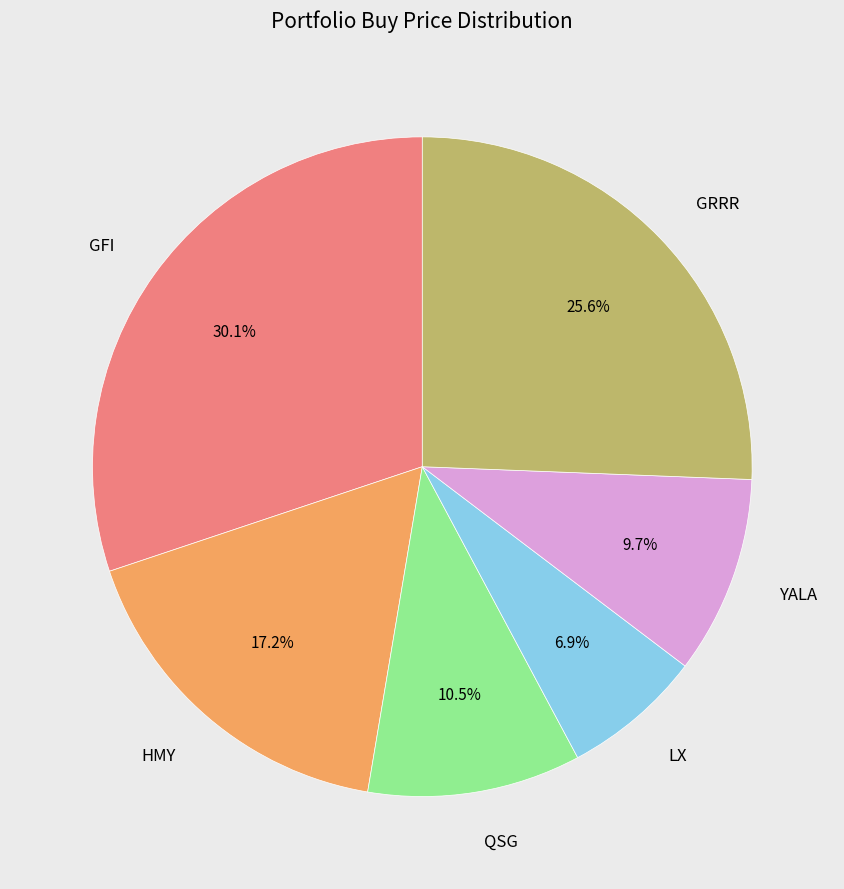

Does any single category account for the majority?

No